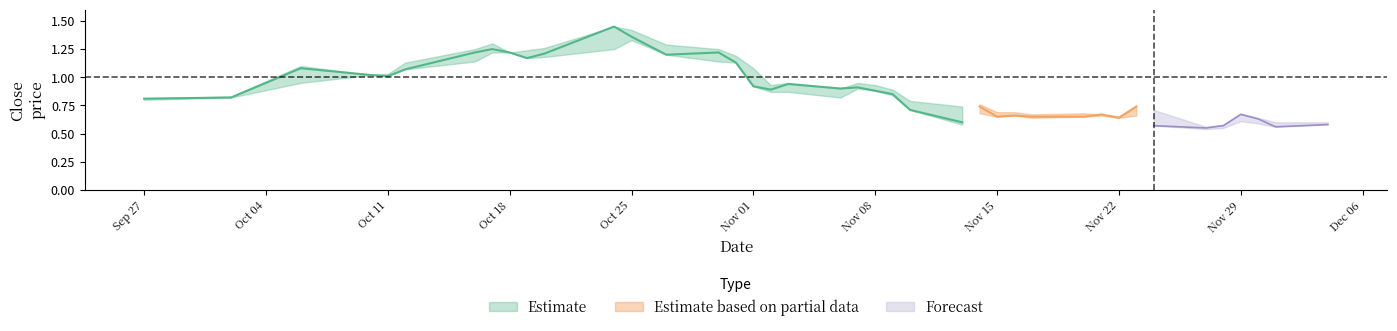

True or false: close and high cross at least once.

False